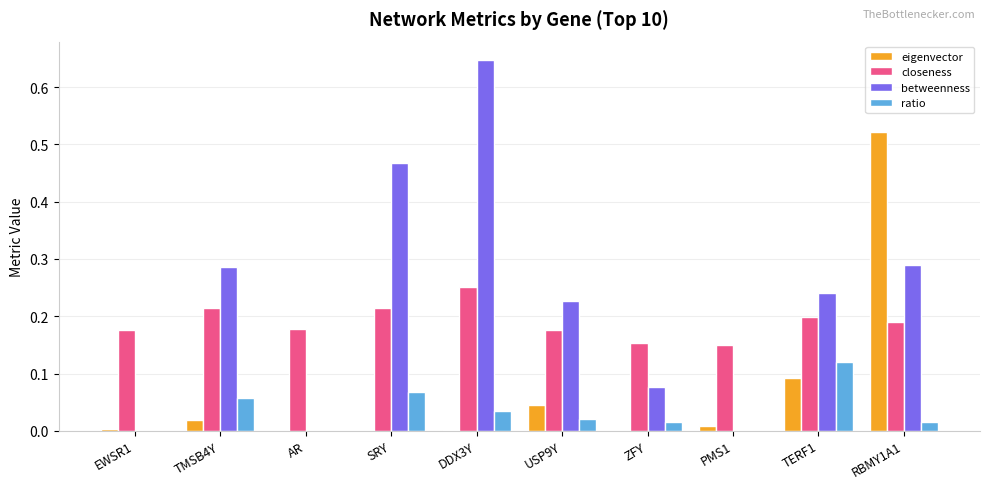

At which category does the chart reach its peak across all series?

DDX3Y